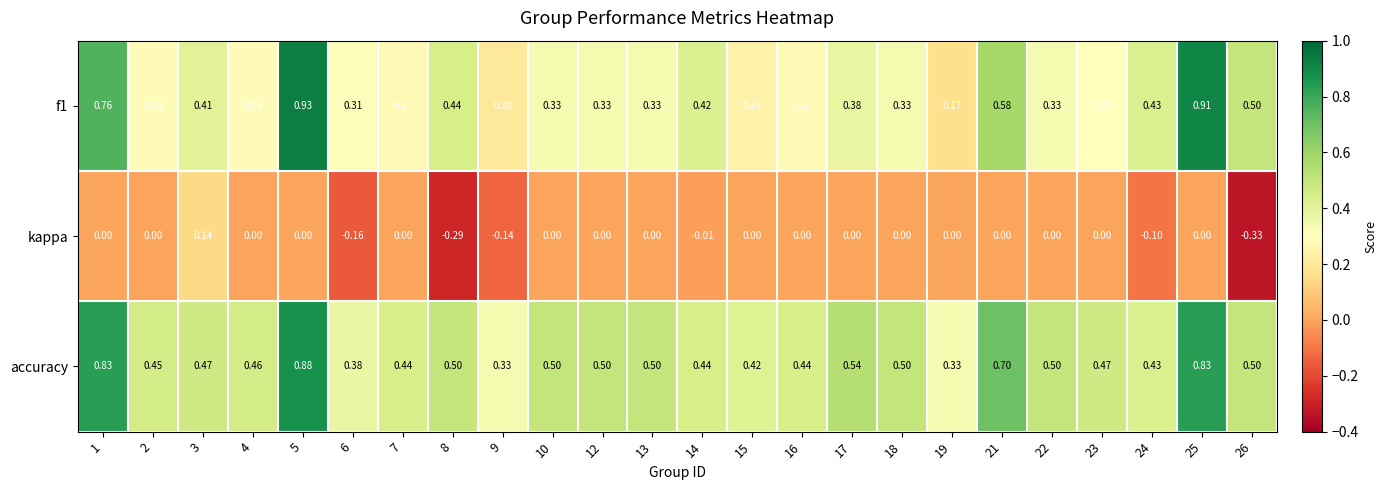

Between 6 and 14, which series saw the biggest shift?

kappa